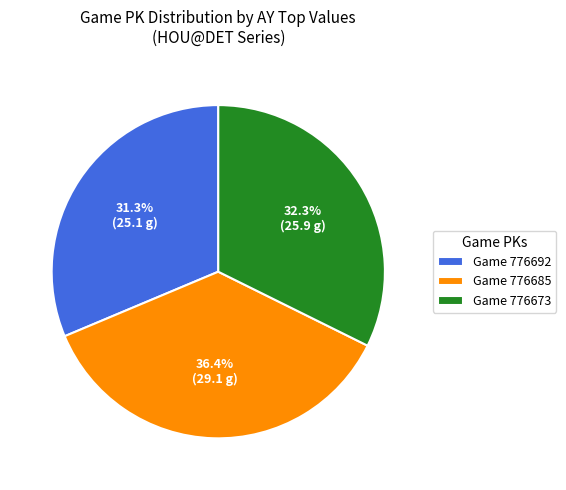

Rank the categories by value from highest to lowest.

Game 776685, Game 776673, Game 776692